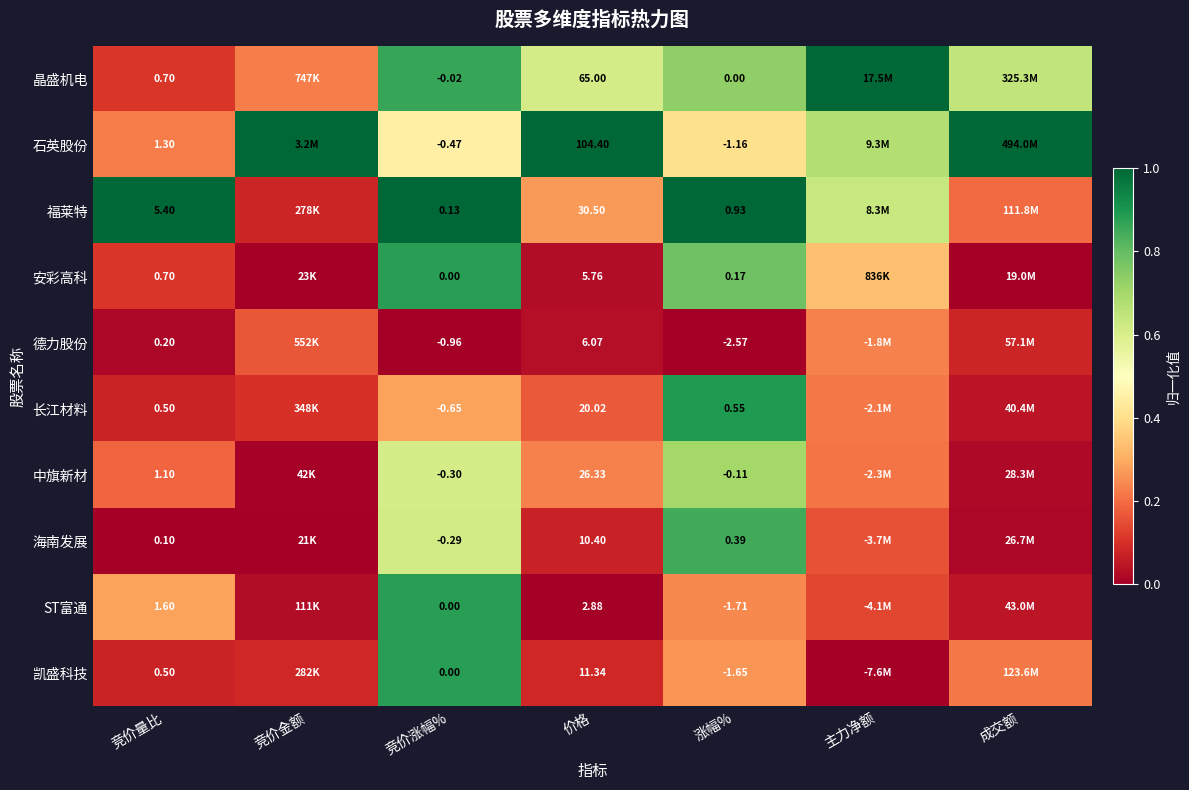

At which category is the sum across all series the highest?

竞价涨幅%